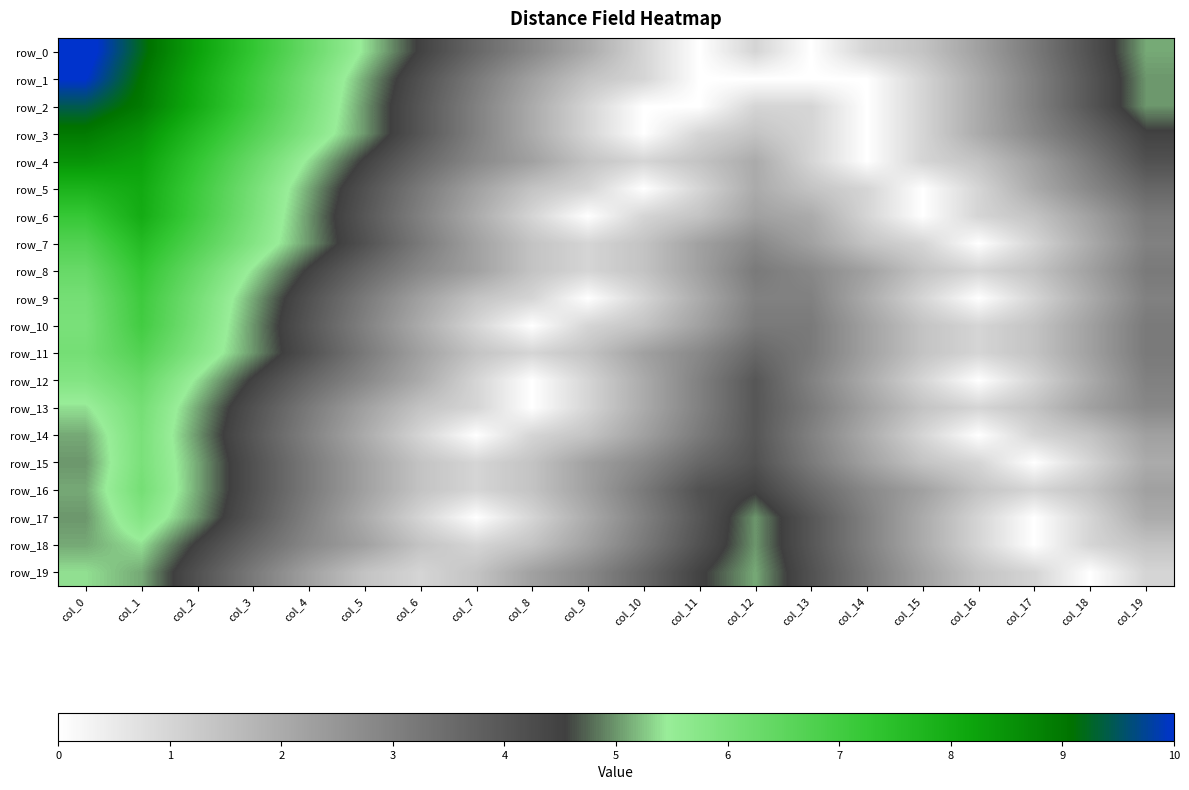

What is the maximum value for row_14?

6.0